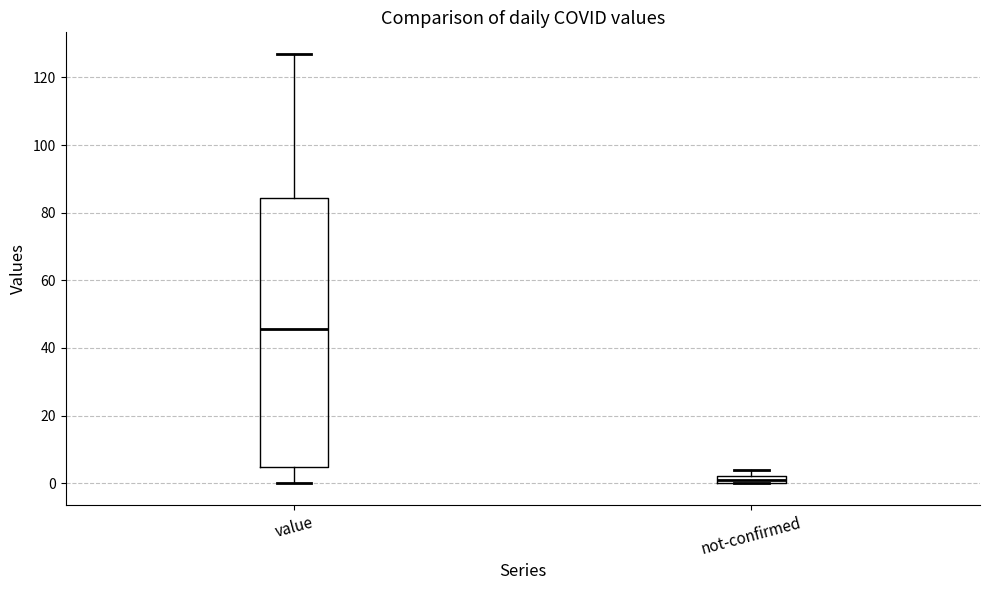

Where is the lower edge of the box for not-confirmed on the y-axis? The values are not printed on the chart, so give them approximately, as read against the axis.

0